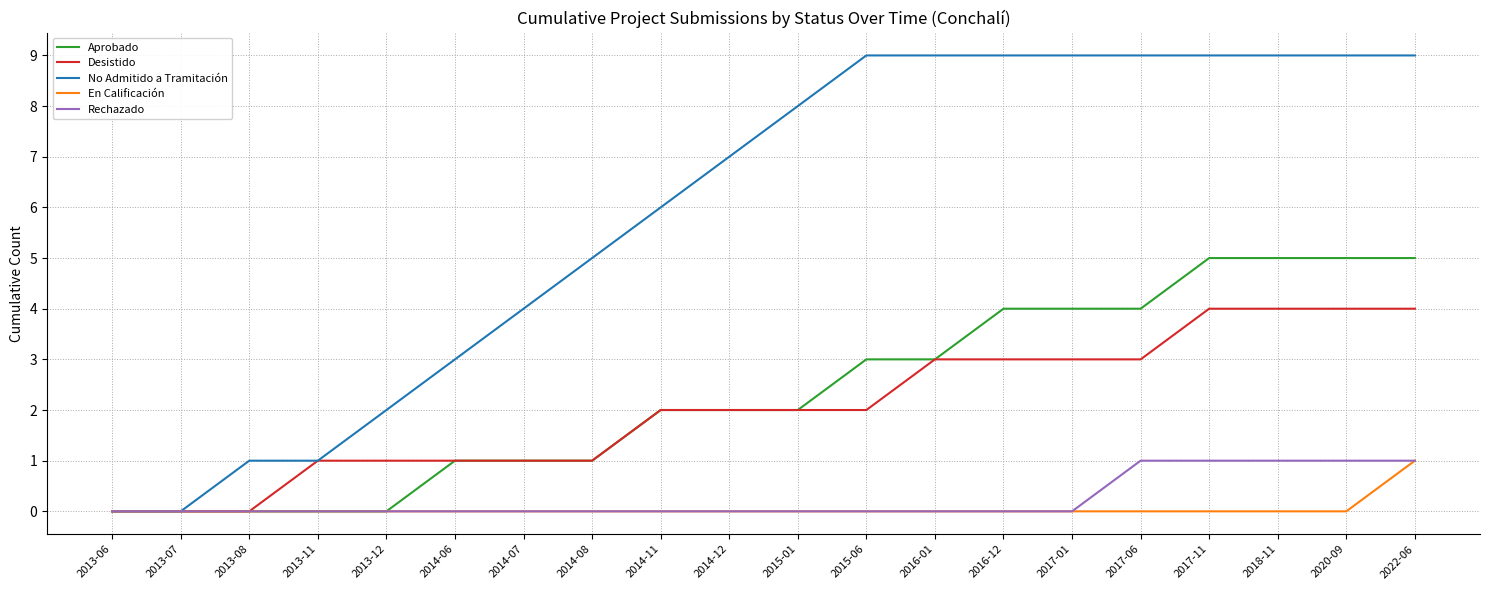

Is it true that No Admitido a Tramitación equals 5 at 2015-06?

False